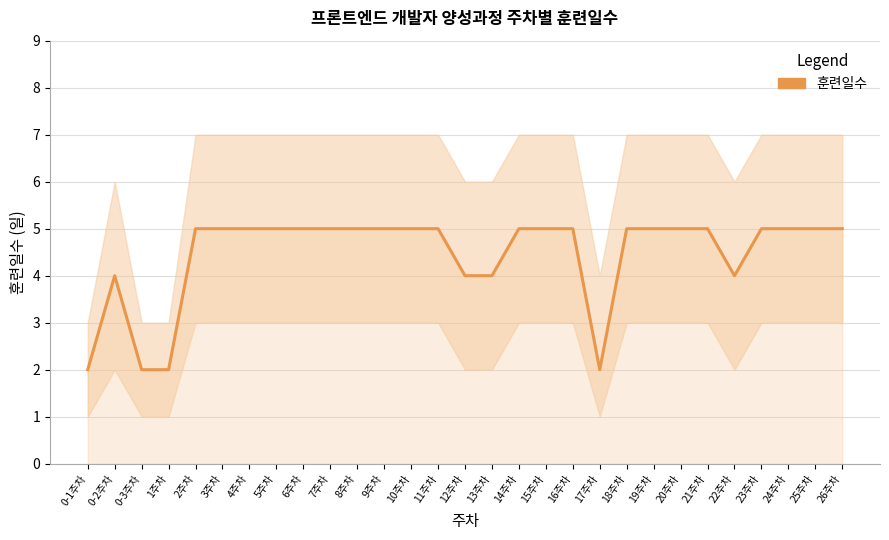

What is the label of the 2nd point from the left?

0-2주차